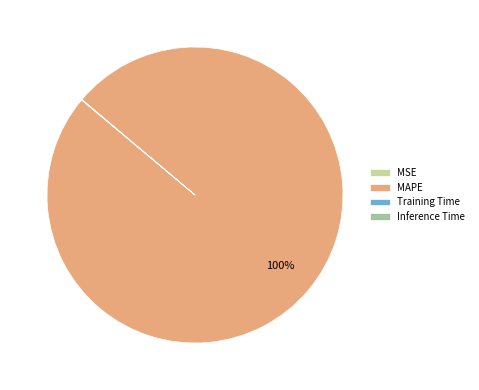

To the nearest percent, what is the average slice percentage?

25%